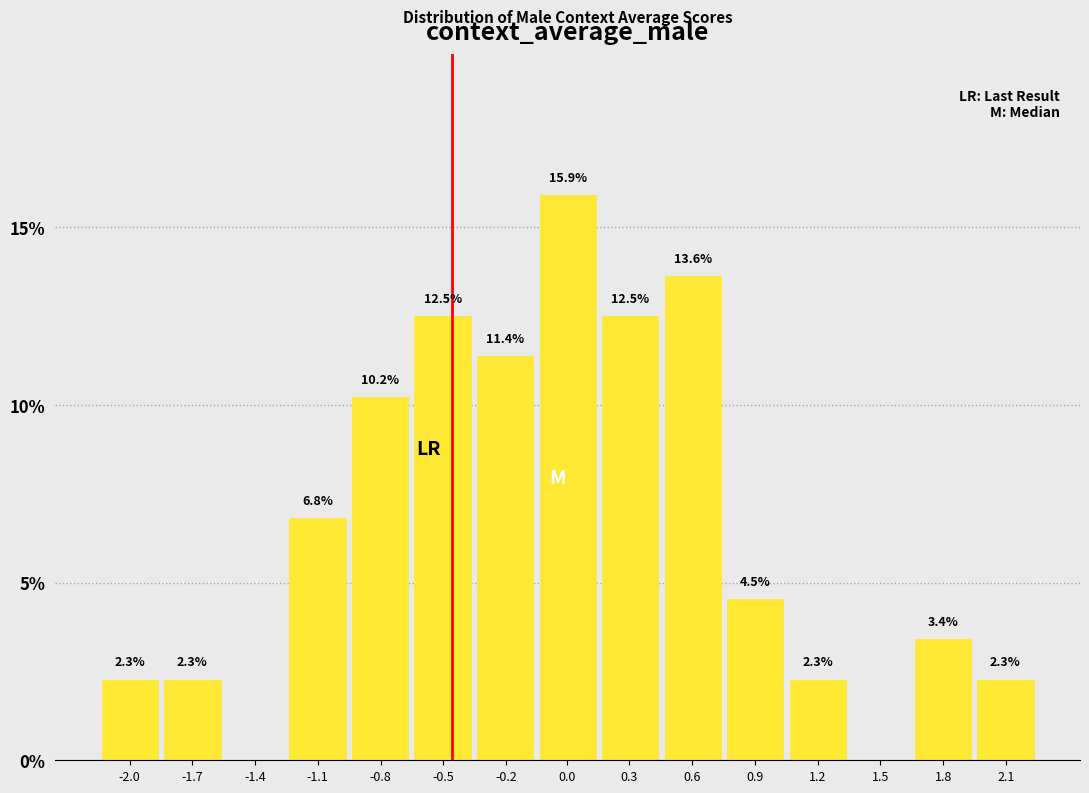

Reading left to right, transcribe all the data shown in this chart.

-2.0=2.3	-1.7=2.3	-1.4=0.0	-1.1=6.8	-0.8=10.2	-0.5=12.5	-0.2=11.4	0.0=15.9	0.3=12.5	0.6=13.6	0.9=4.5	1.2=2.3	1.5=0.0	1.8=3.4	2.1=2.3